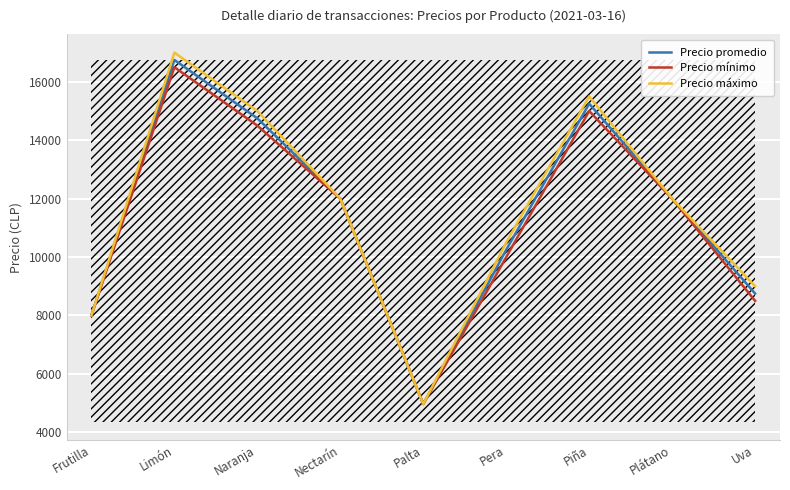

Reading right to left, transcribe all the data shown in this chart.

Precio promedio: 8750	12000	15250	10250	4967	12000	14750	16750	8000
Precio mínimo: 8500	12000	15000	10000	4967	12000	14500	16500	8000
Precio máximo: 9000	12000	15500	10500	4967	12000	15000	17000	8000